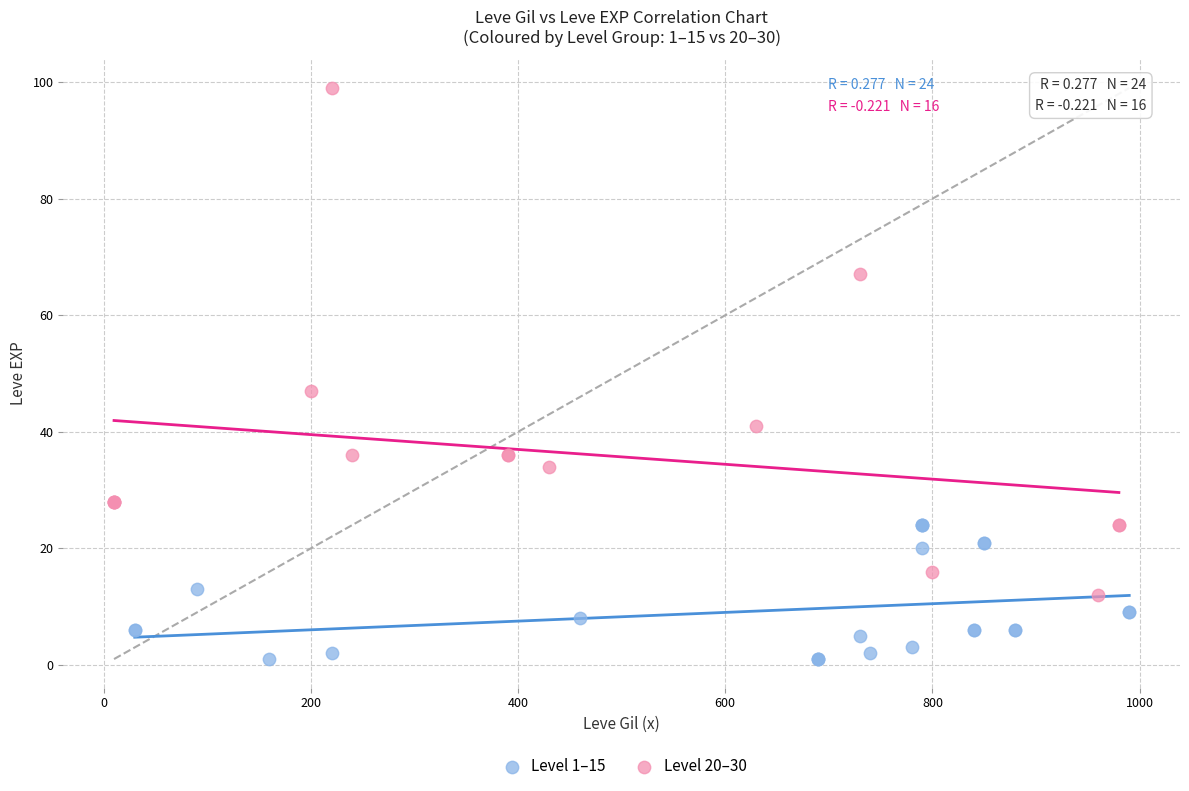

Which series has the largest Y range (max minus min)?

Level 20–30